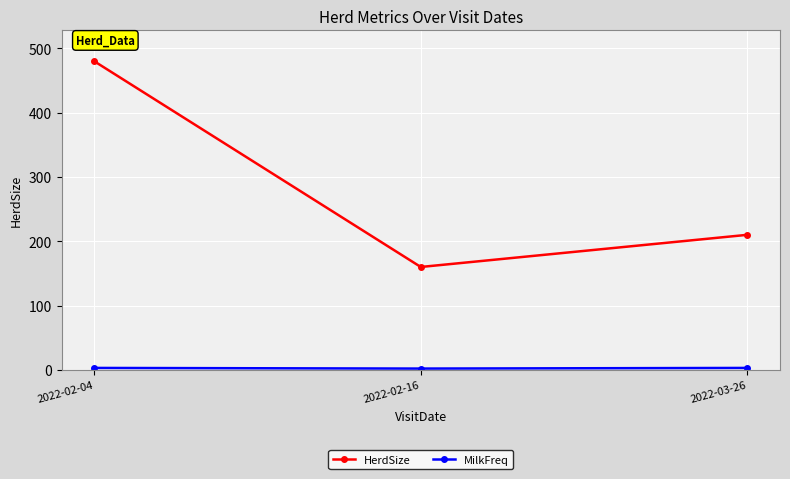

Where is HerdSize nearest to the value 320?

2022-03-26